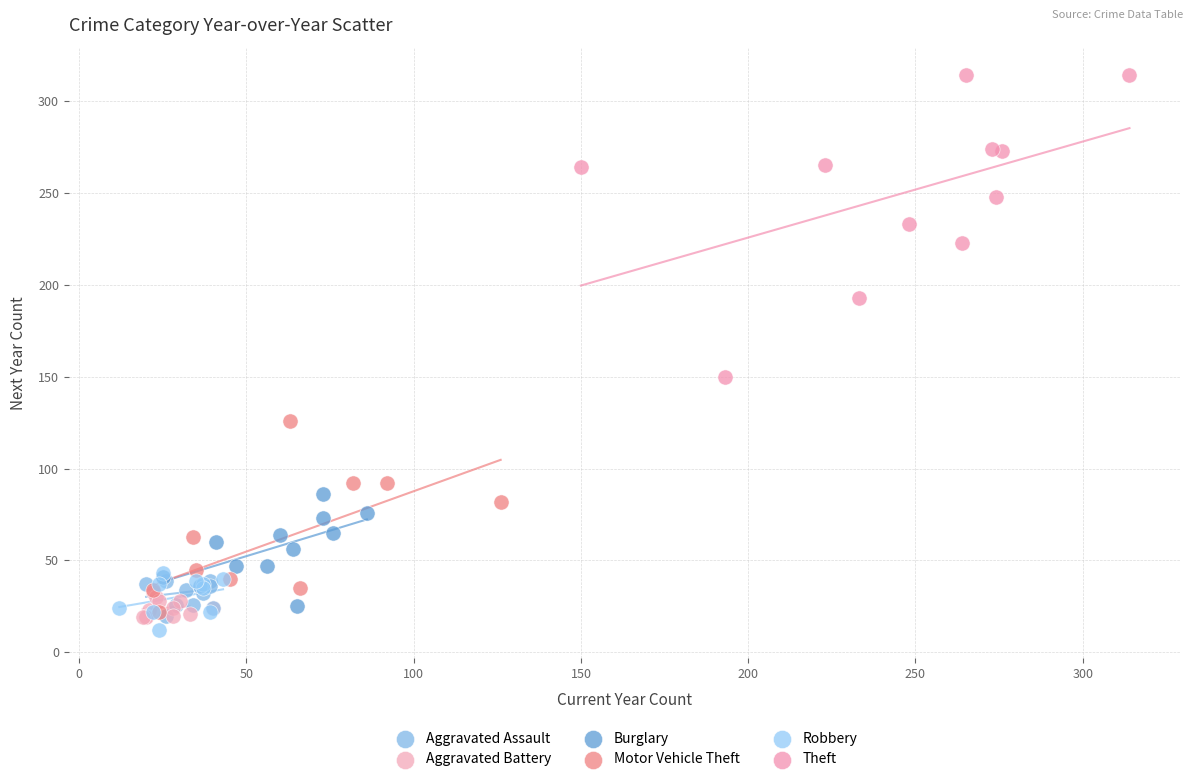

Which series contains the lowest Y value?

Robbery